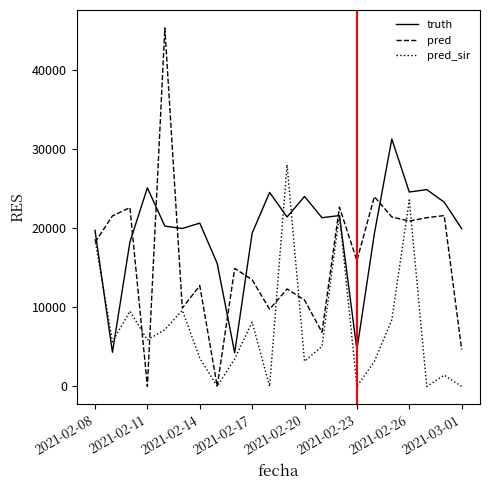

What is the difference between the maximum and second lowest values in the pred_sir series?

27994.0